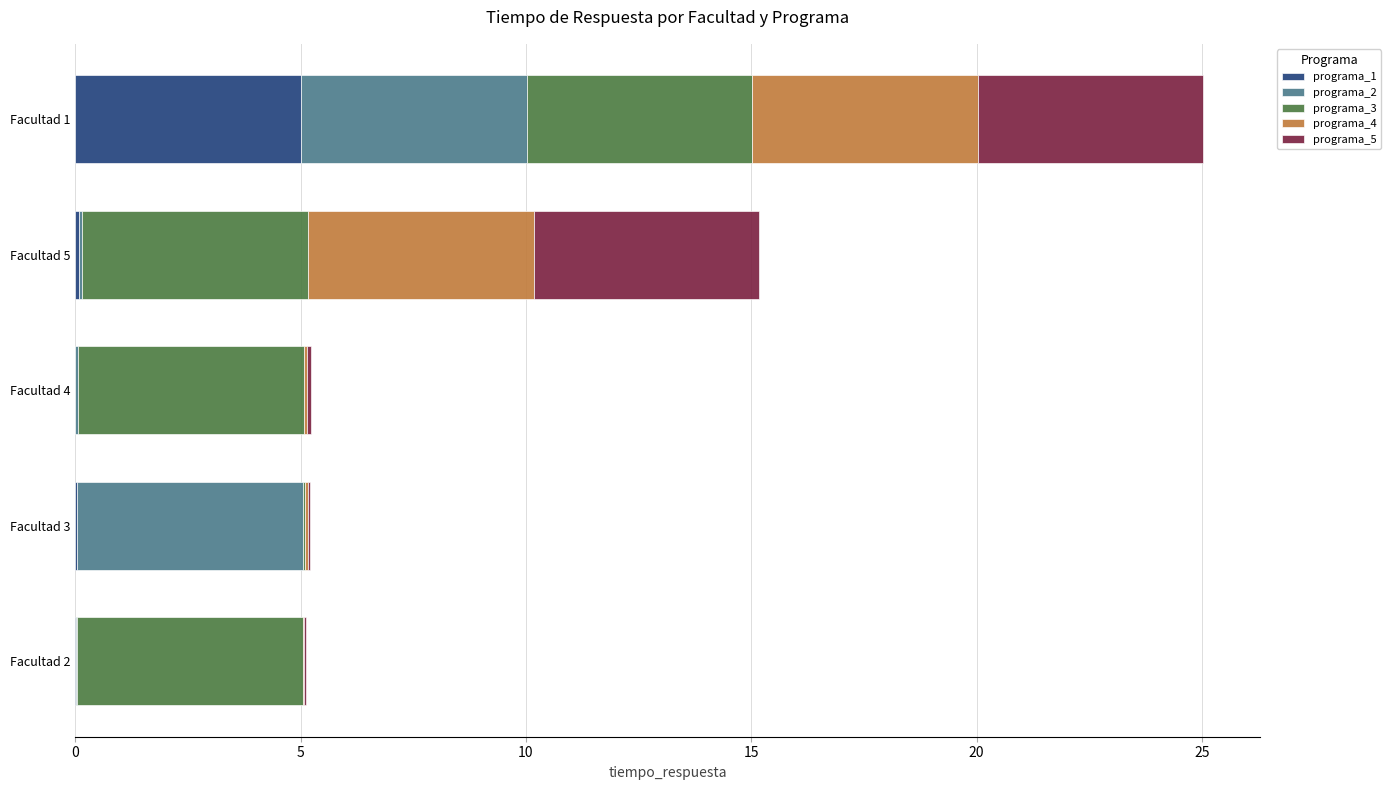

What is the maximum value for programa_1?

5.0